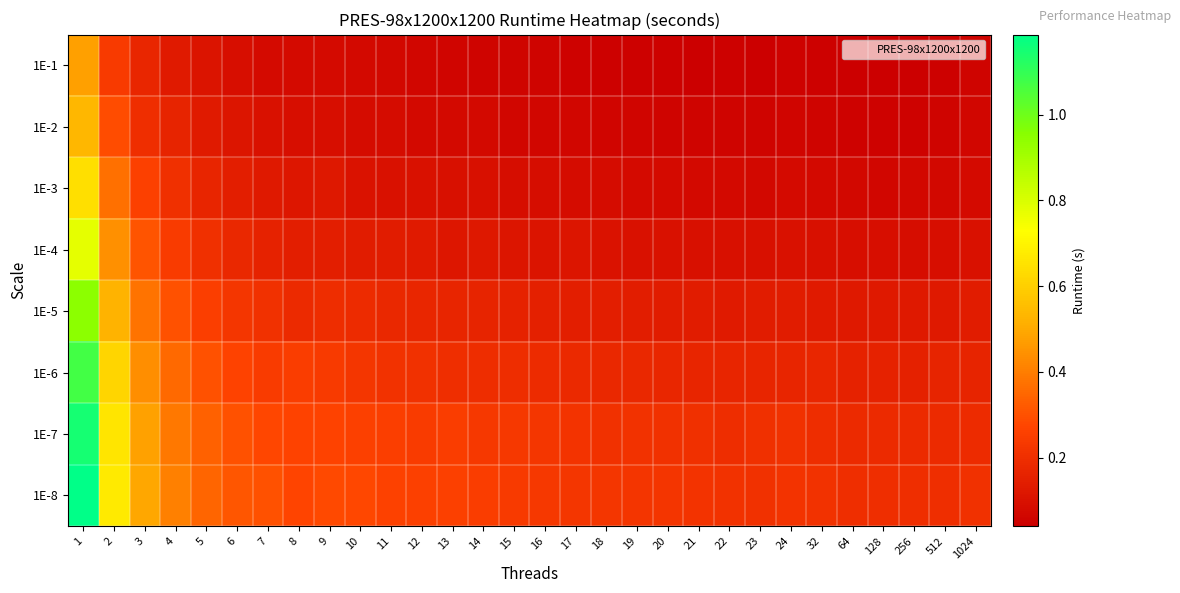

Rank the series at 22 from highest to lowest value.

1E-8, 1E-7, 1E-6, 1E-5, 1E-4, 1E-3, 1E-2, 1E-1